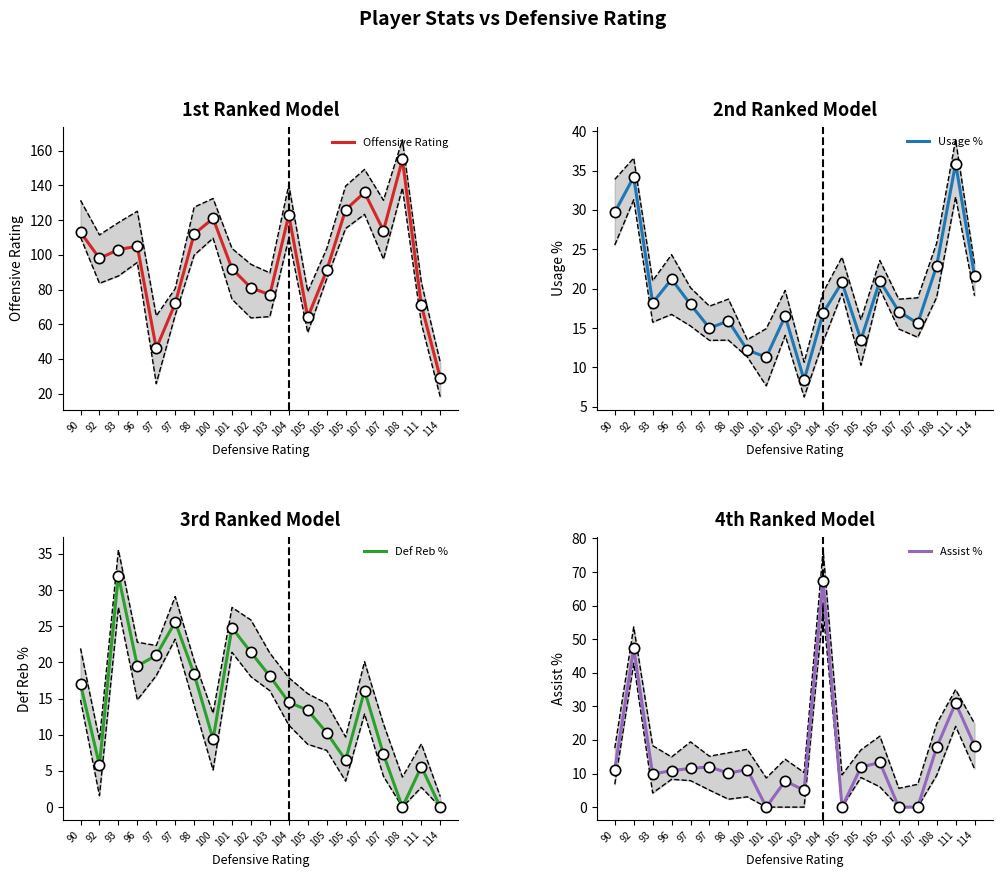

Which series reaches the minimum Y coordinate?

Def Reb %